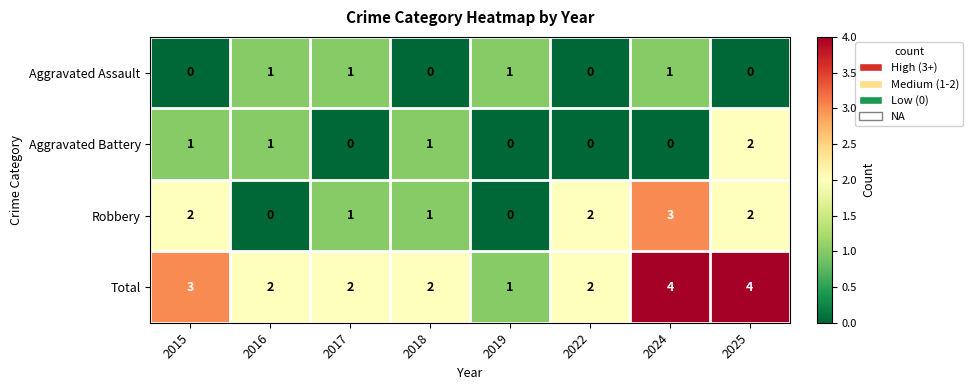

The value of Robbery at 2016 is 0. True or false?

True